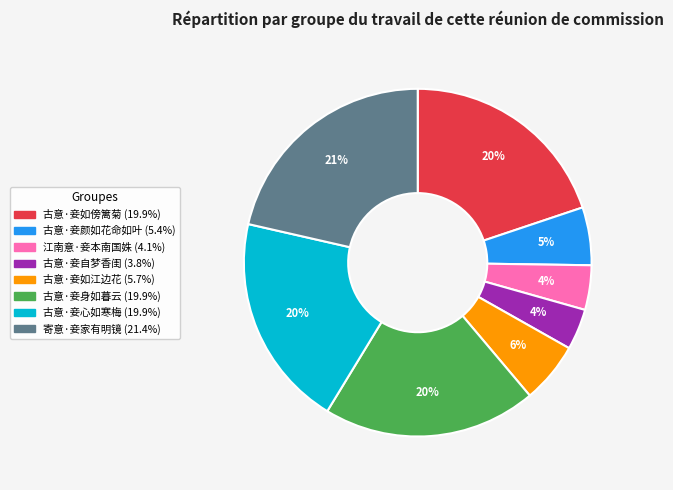

What percentage is the 古意·妾如傍篱菊 slice, to the nearest percent?

20%